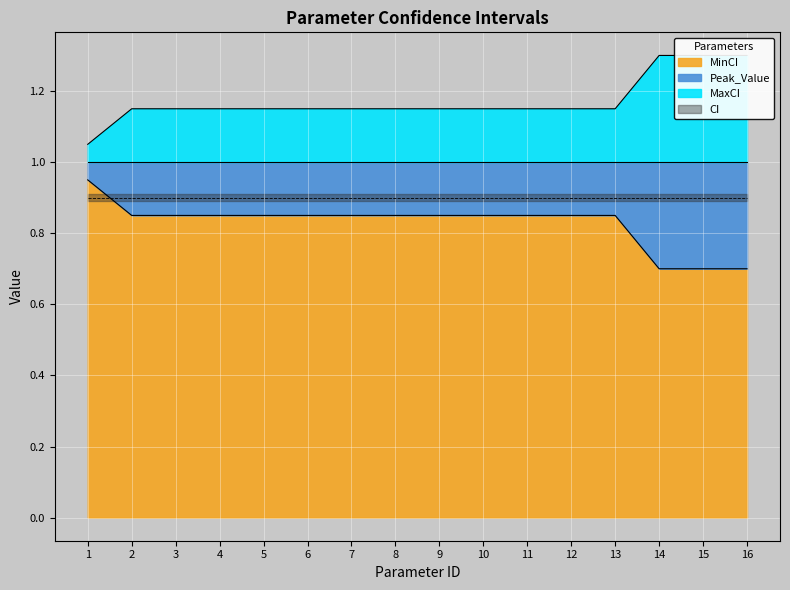

What is the minimum value for MaxCI?

1.1